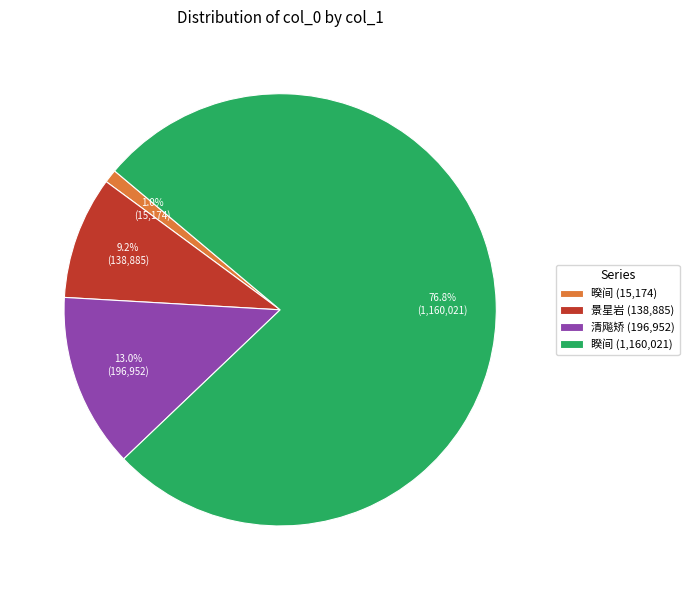

Do 暌间 (15,174) and 睽间 (1,160,021) together represent more than half of the pie?

Yes